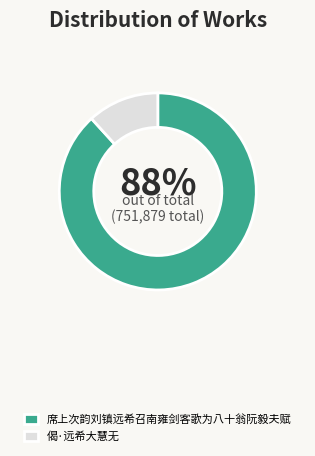

What percentage is the 偈·远希大慧无 slice, to the nearest percent?

12%